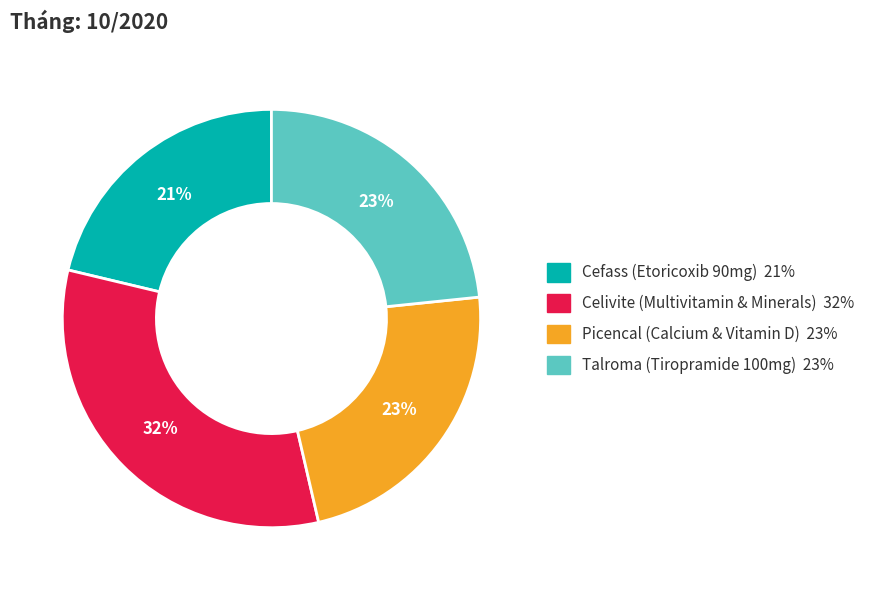

Between Picencal (Calcium & Vitamin D) and Celivite (Multivitamin & Minerals), which is larger?

Celivite (Multivitamin & Minerals)